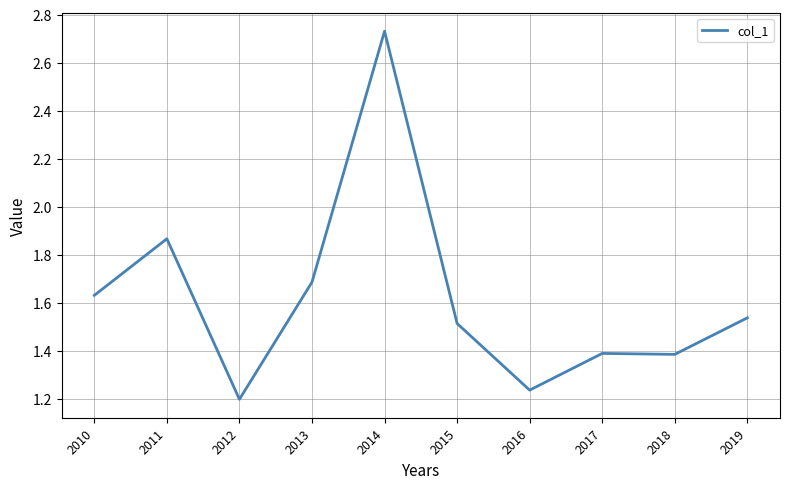

Is it true that the value at 2013 is 1.7?

True